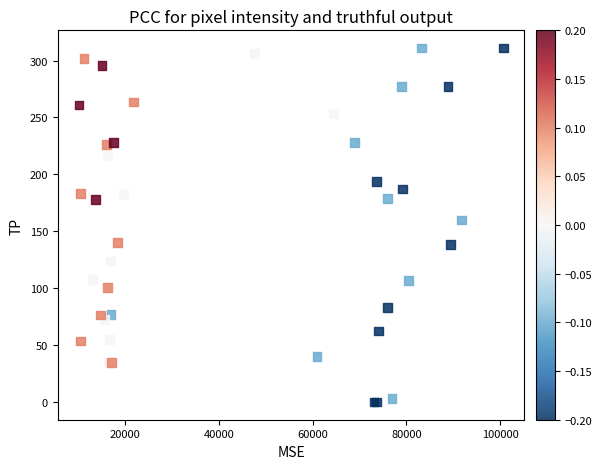

What Y value in the scatter plot is closest to 155?

160.0